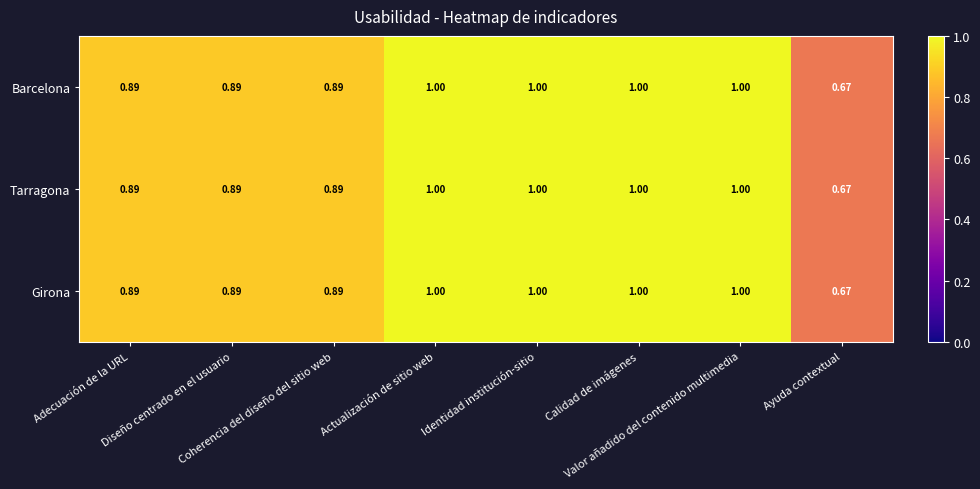

How many data points does each series have?

8